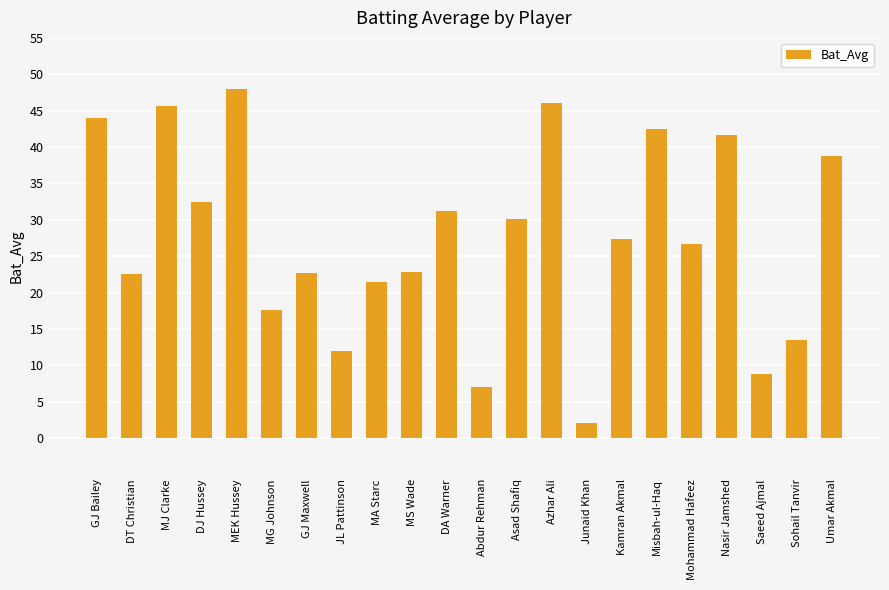

What is the sum of the values at GJ Bailey and DA Warner?

75.2